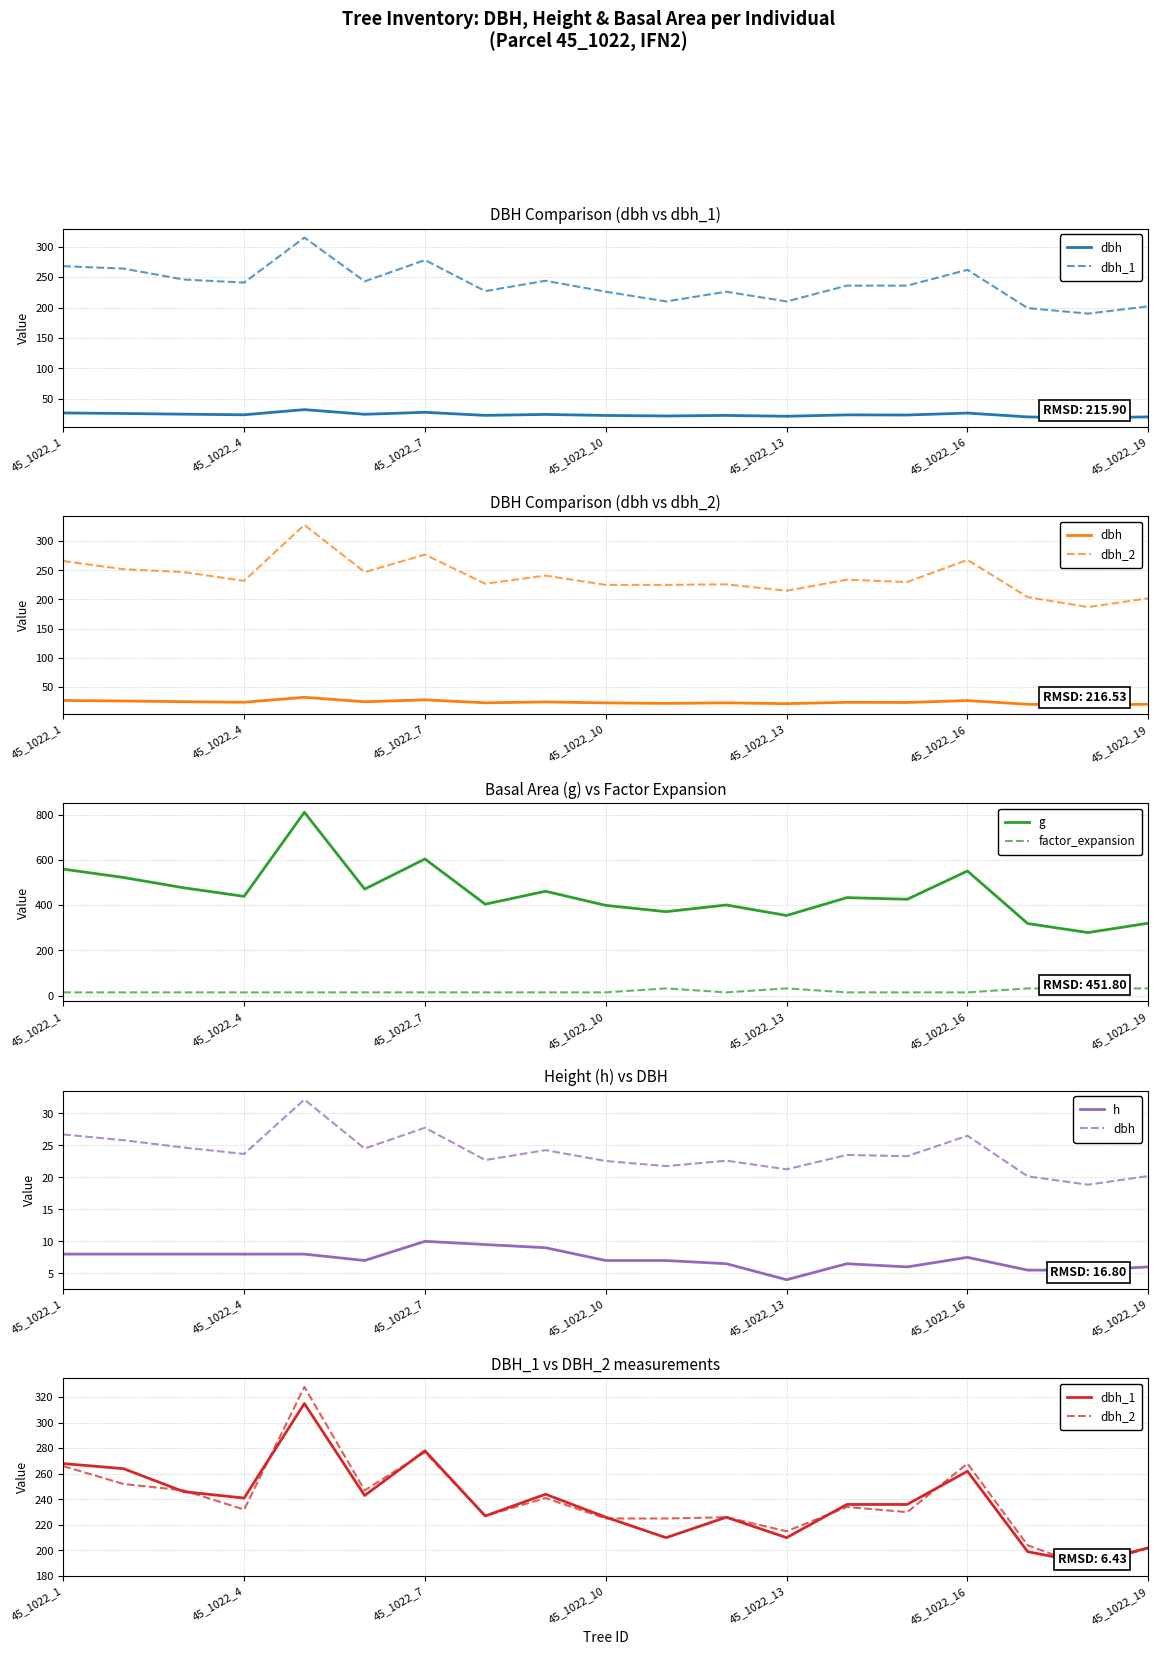

Reading left to right, list all the values displayed in this chart.

dbh: 26.7	25.8	24.6	23.6	32.1	24.5	27.8	22.7	24.2	22.6	21.8	22.6	21.2	23.5	23.3	26.5	20.1	18.9	20.2
dbh_1: 268.0	264.0	246.0	241.0	315.0	243.0	278.0	227.0	244.0	226.0	210.0	226.0	210.0	236.0	236.0	262.0	199.0	190.0	202.0
dbh_2: 266.0	252.0	247.0	232.0	328.0	247.0	277.0	227.0	241.0	225.0	225.0	226.0	215.0	234.0	230.0	268.0	204.0	187.0	202.0
g: 559.9	522.8	477.2	439.3	811.8	471.4	604.8	404.7	461.9	399.4	371.5	401.1	354.7	433.7	426.4	551.5	318.9	279.1	320.5
factor_expansion: 14.2	14.2	14.2	14.2	14.2	14.2	14.2	14.2	14.2	14.2	31.8	14.2	31.8	14.2	14.2	14.2	31.8	31.8	31.8
h: 8.0	8.0	8.0	8.0	8.0	7.0	10.0	9.5	9.0	7.0	7.0	6.5	4.0	6.5	6.0	7.5	5.5	5.5	6.0